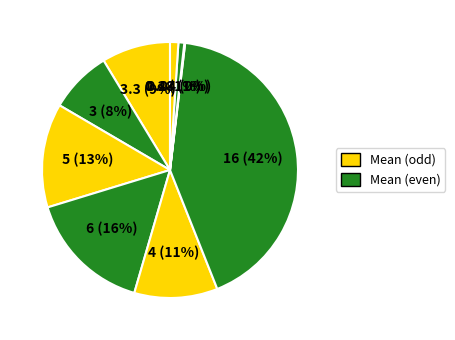

Count the number of slices in the pie.

9